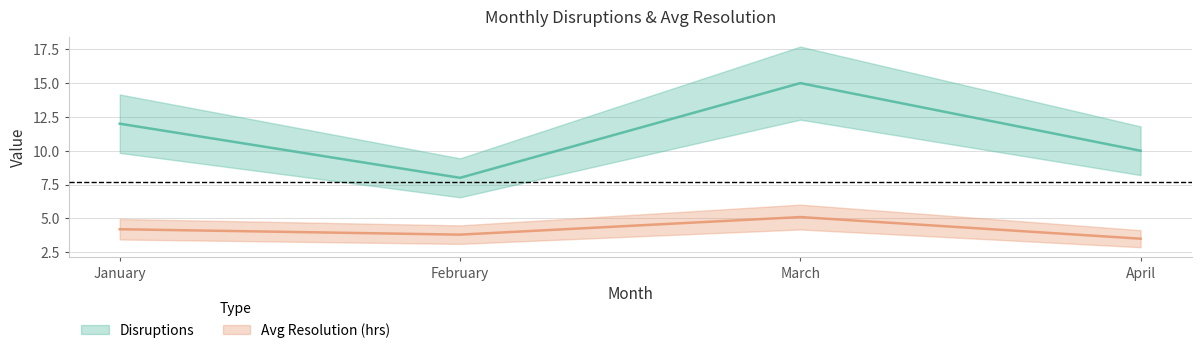

At which label does Avg Resolution (hrs) reach its minimum?

April